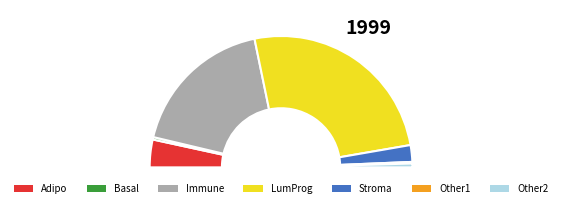

How many slices are in this pie chart?

5